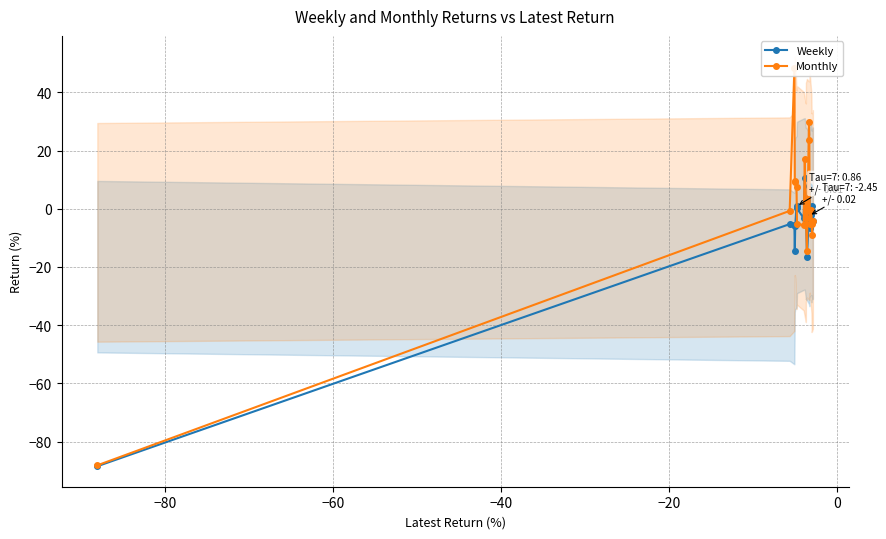

Which series ends up on top after the final intersection of Weekly and Monthly?

Weekly